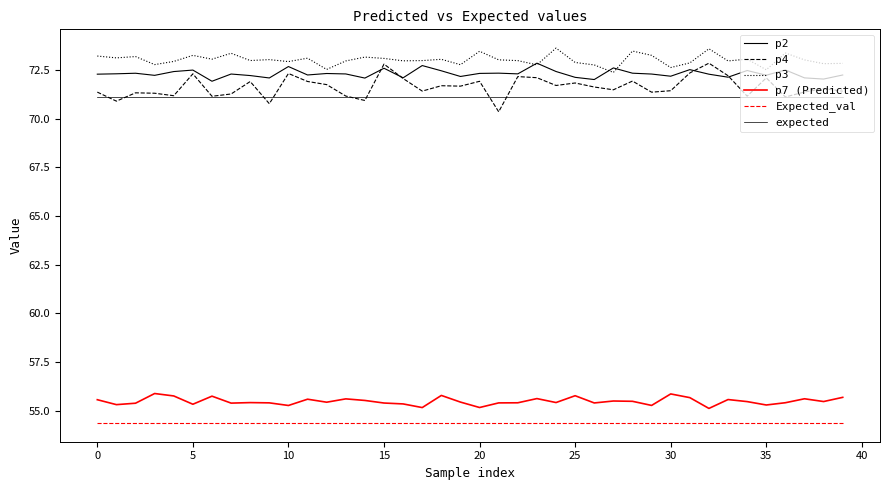

What is the difference between the second highest and minimum values in the p7 (Predicted) series?

0.7